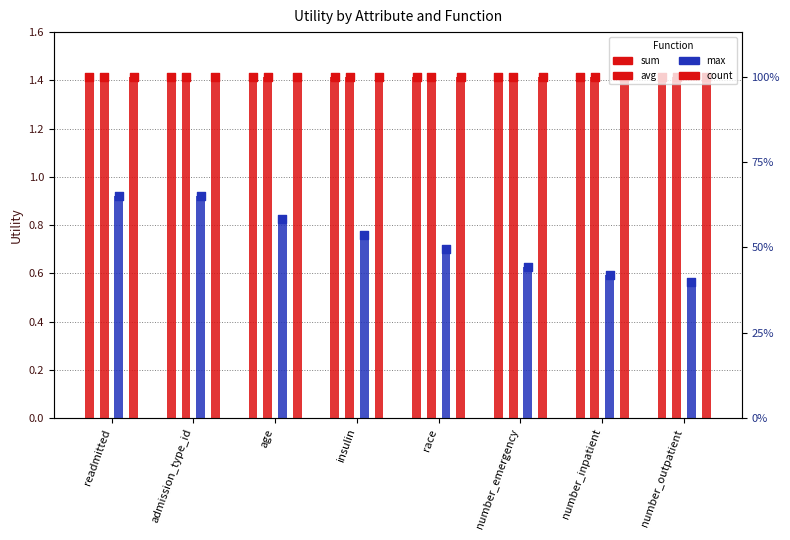

Which series has the largest total across all categories?

sum